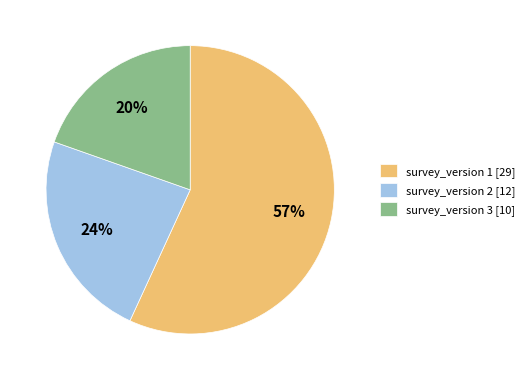

Combined, do survey_version 2 and survey_version 1 account for over 50%?

Yes